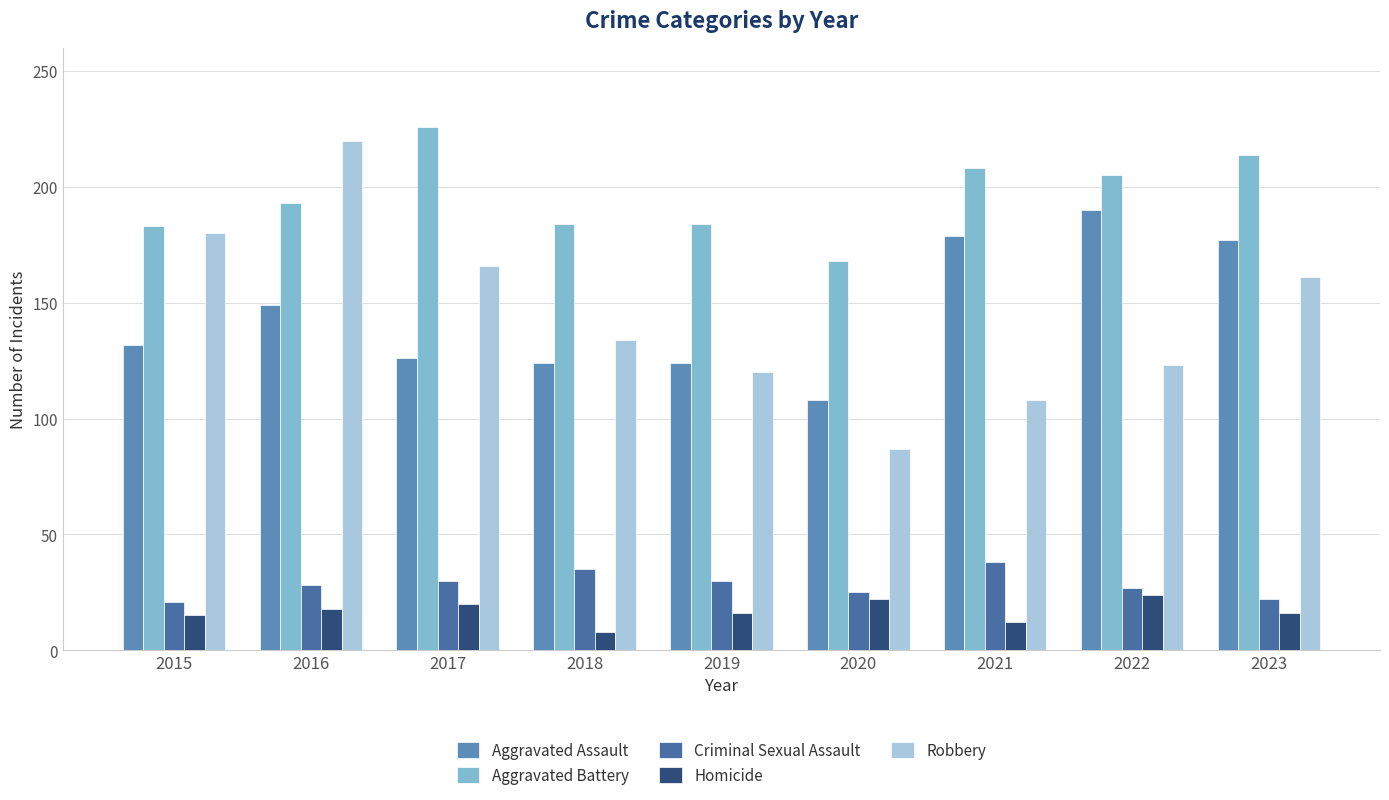

What is the value of the Aggravated Battery bar at the 1st from the left?

183